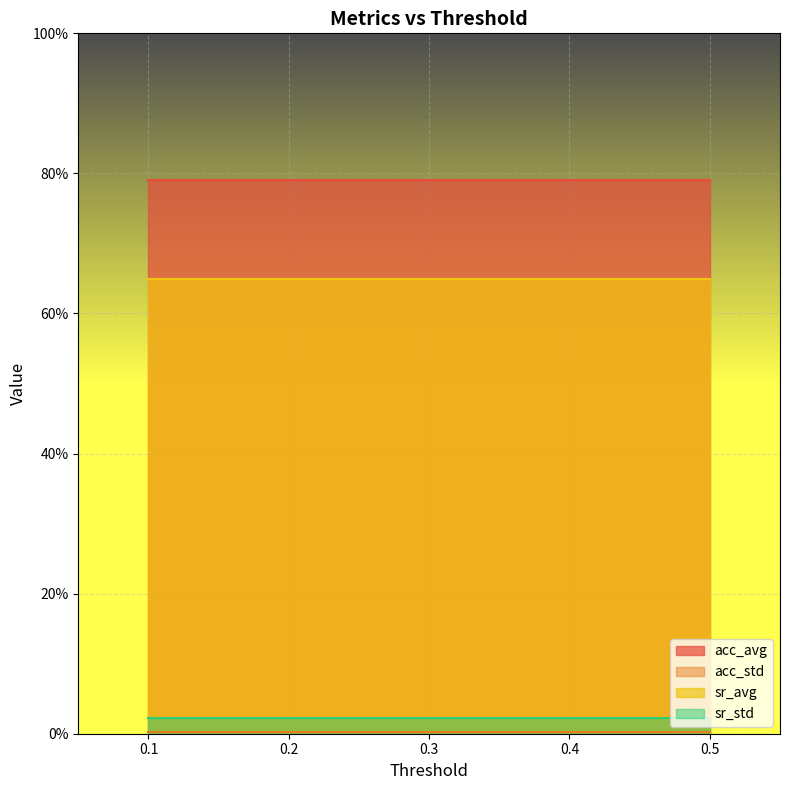

Between 0.5 and 0.4, which series saw the biggest shift?

acc_avg